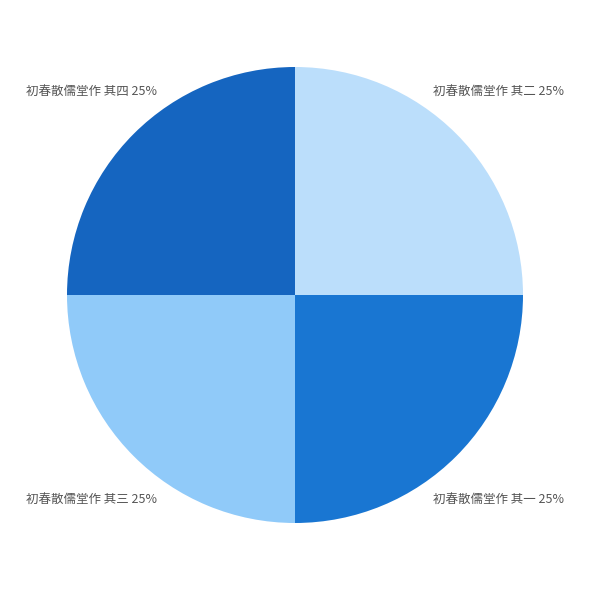

What is the ratio of the value at 初春散儒堂作 其二 to the value at 初春散儒堂作 其四?

1.0